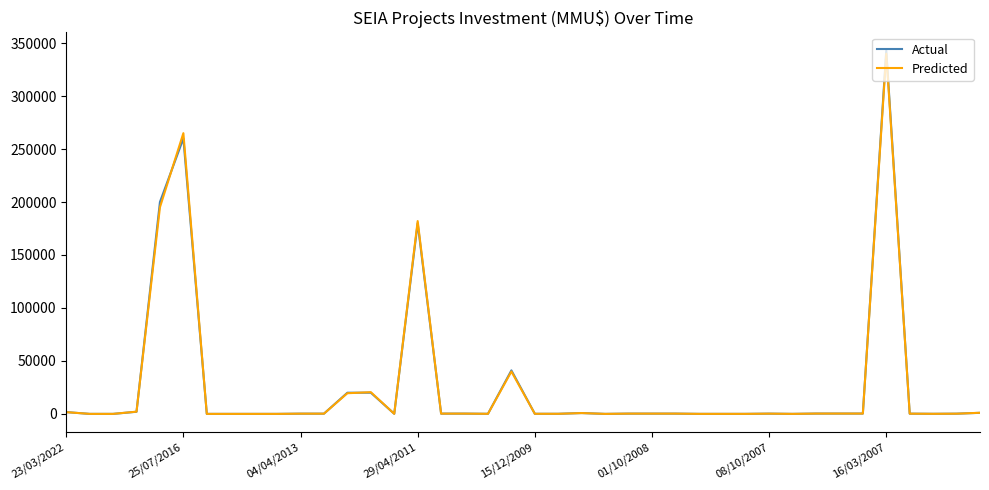

Which series has the largest range (max minus min)?

Actual